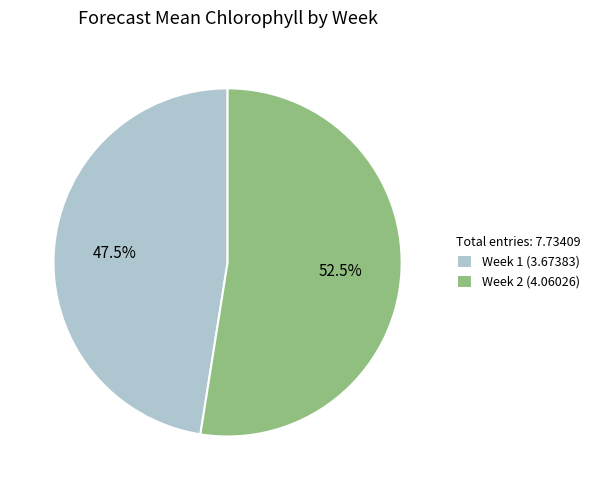

Which has a higher value, Week 1 (3.67383) or Week 2 (4.06026)?

Week 2 (4.06026)